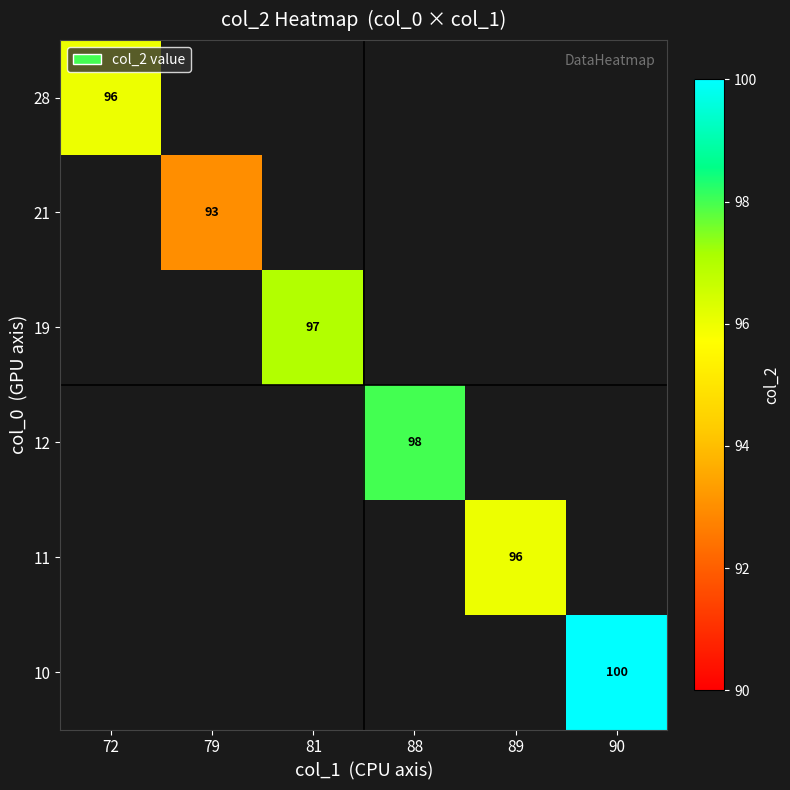

Is it true that 28 equals 152.6 at 72?

False